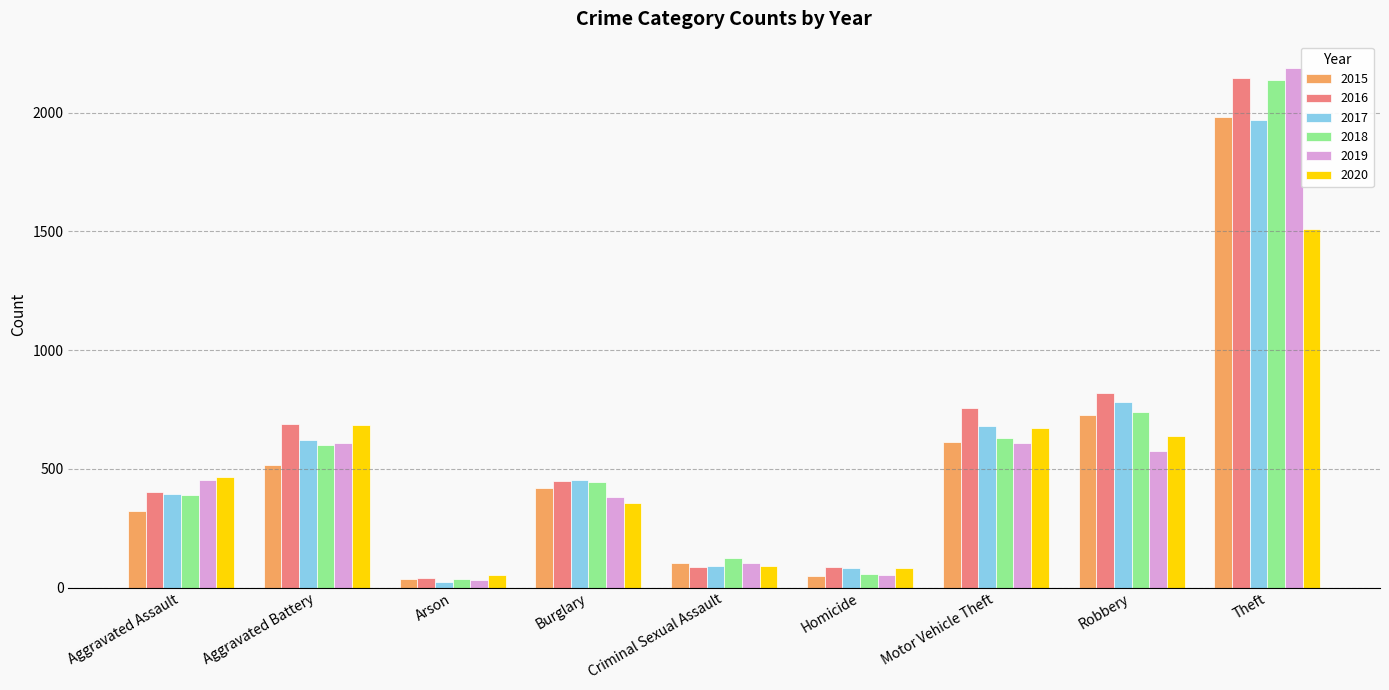

What is the average value of the 2015 series?

530